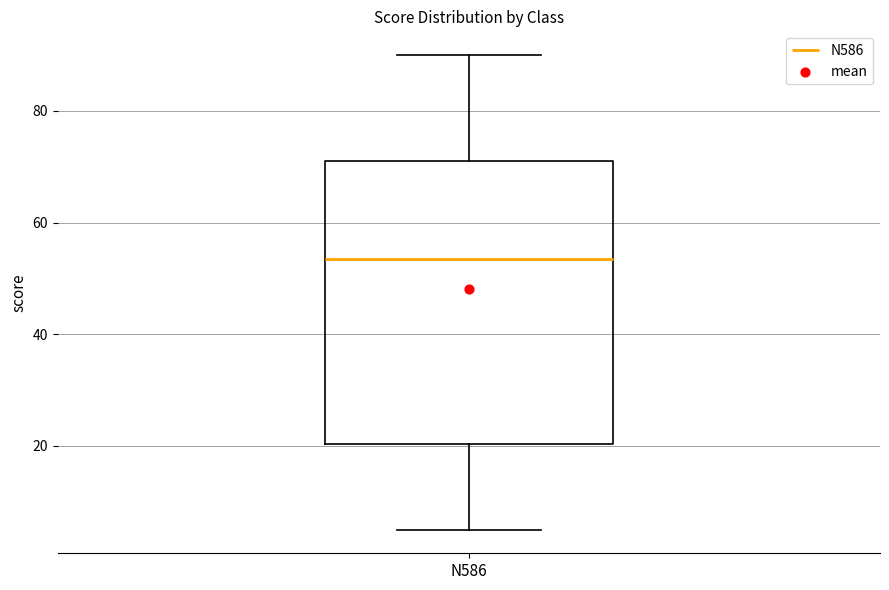

Where does the lower whisker of the box for N586 end on the y-axis? The values are not printed on the chart, so give them approximately, as read against the axis.

6